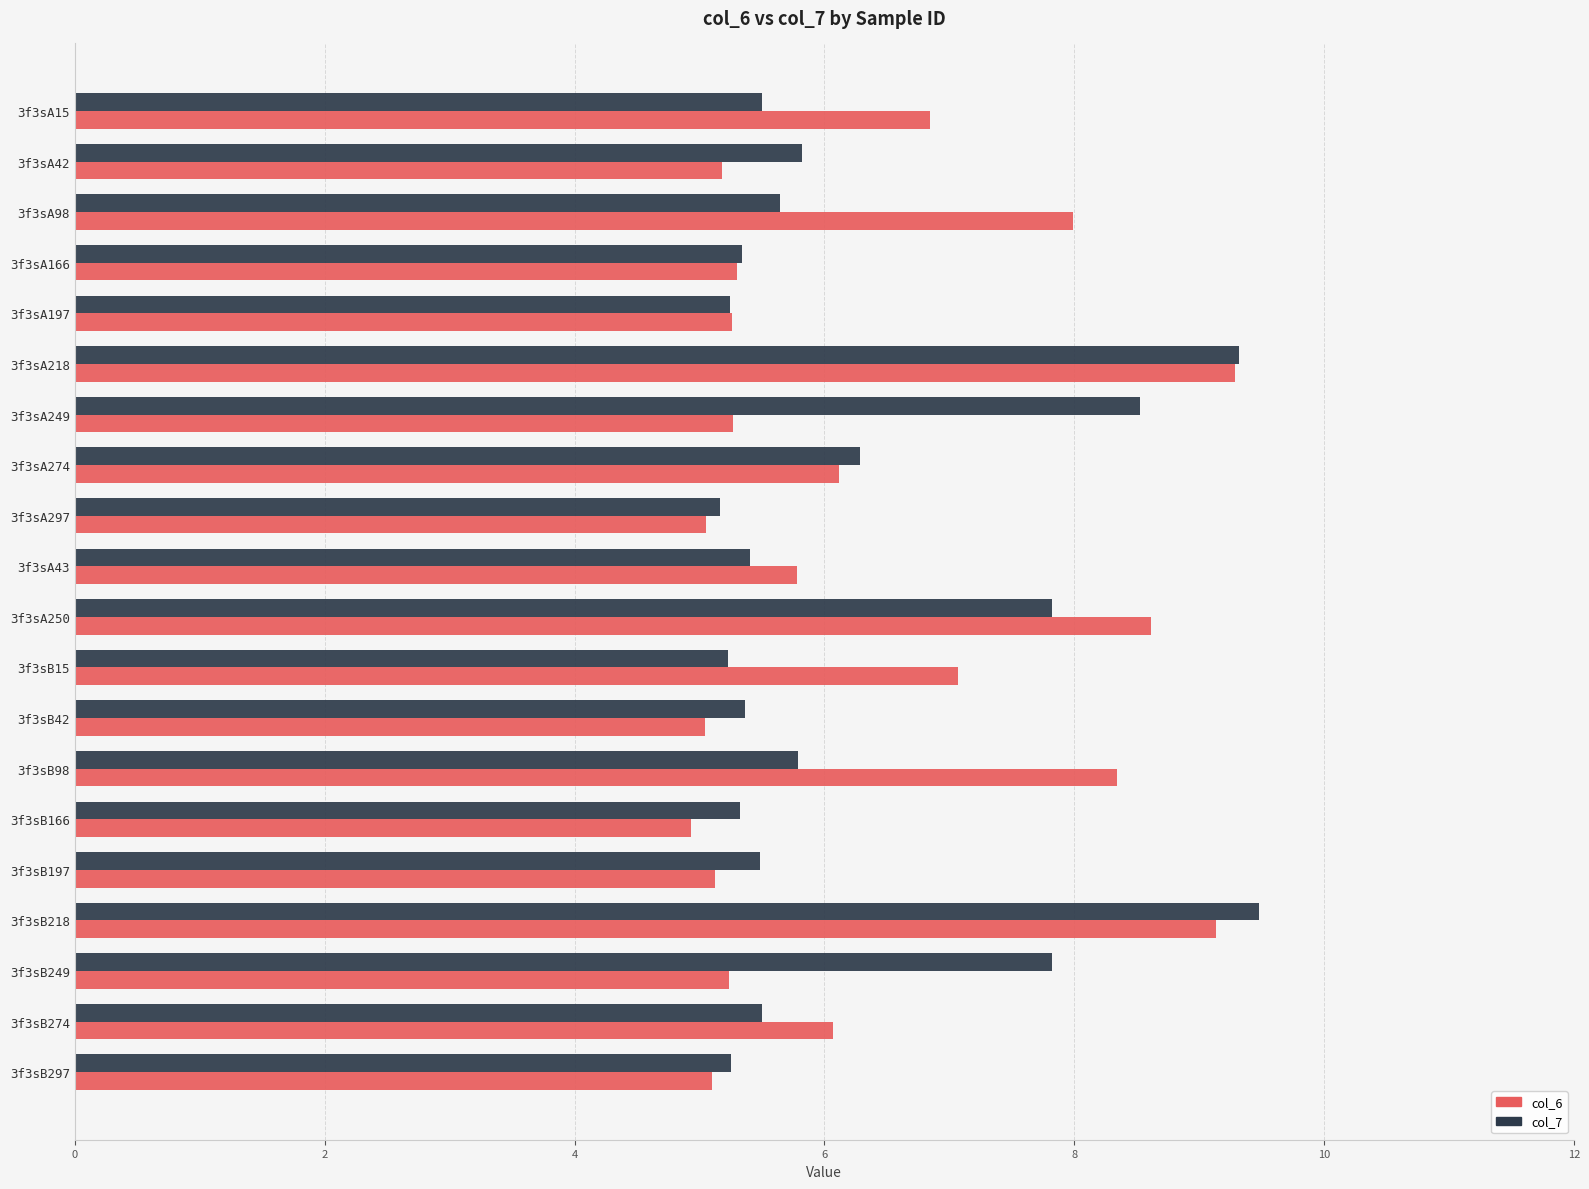

What is the total value across all series at 3f3sA98?

13.6